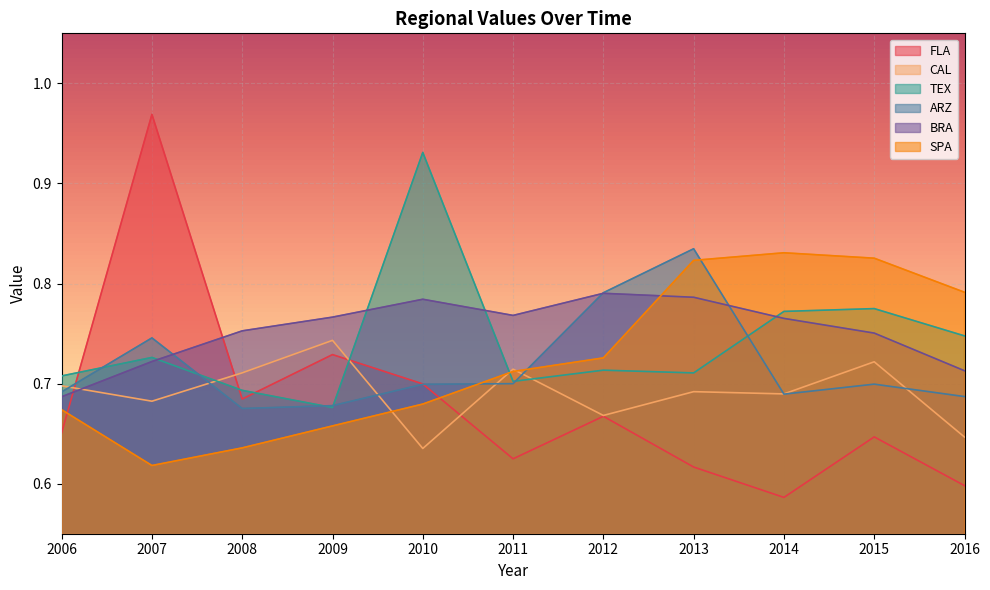

Rank the categories by CAL value from lowest to highest.

2010, 2016, 2012, 2007, 2014, 2013, 2006, 2008, 2011, 2015, 2009